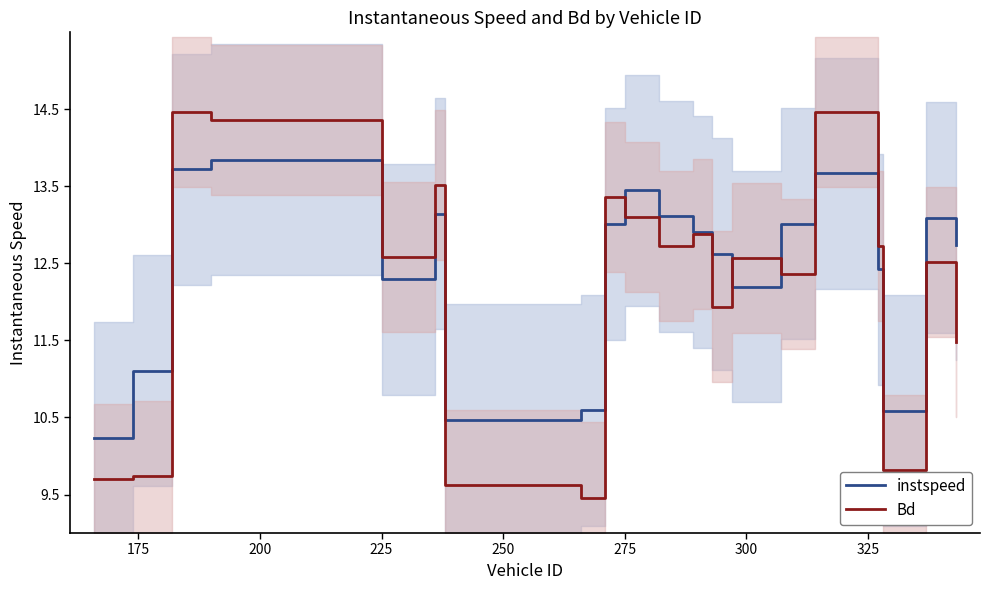

What is the difference between the maximum and minimum values in the Bd series?

5.0